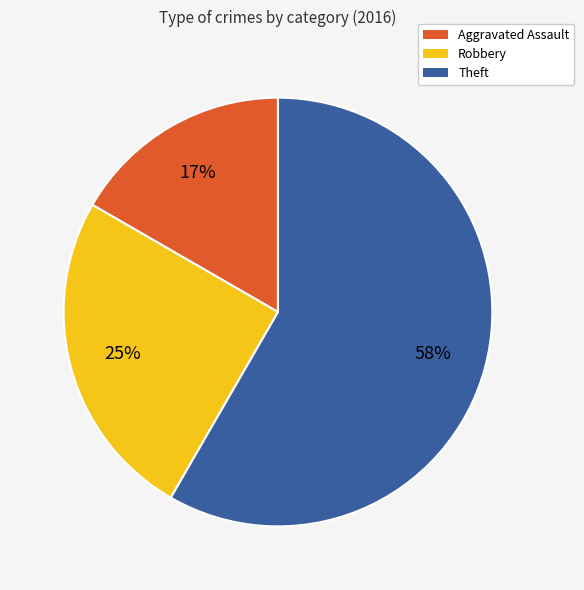

To the nearest percent, what portion does Aggravated Assault represent?

17%